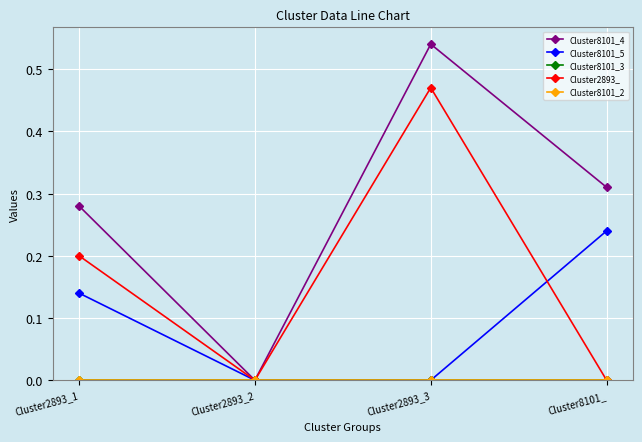

At which label does Cluster8101_2 reach its minimum?

Cluster2893_1